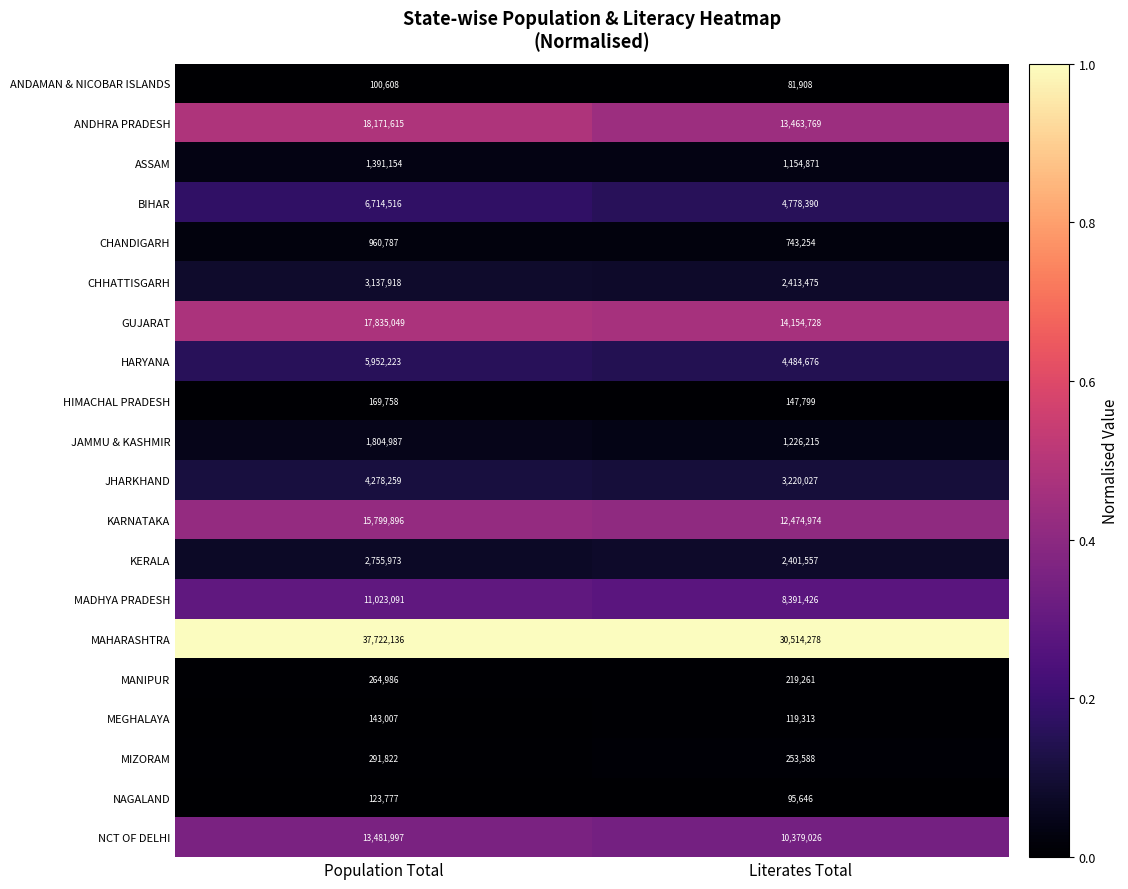

What is the minimum value for MIZORAM?

253588